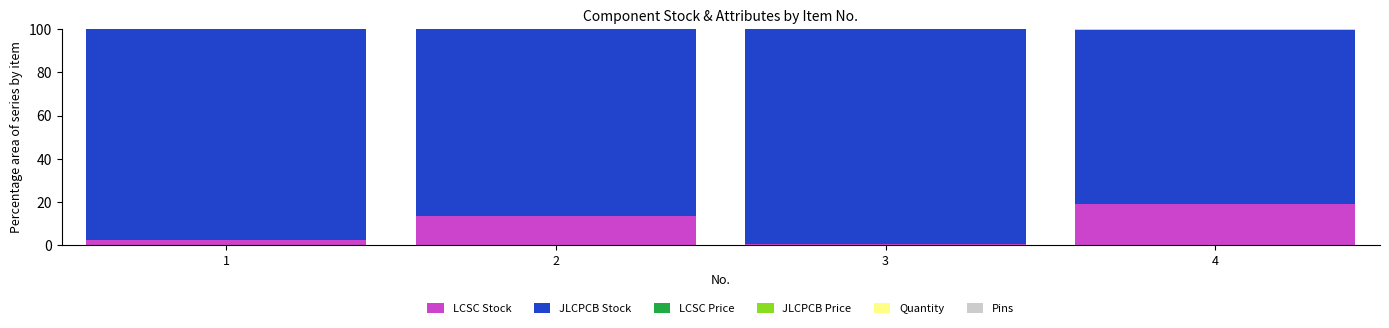

Is it true that LCSC Stock equals 3.2 at 2?

False